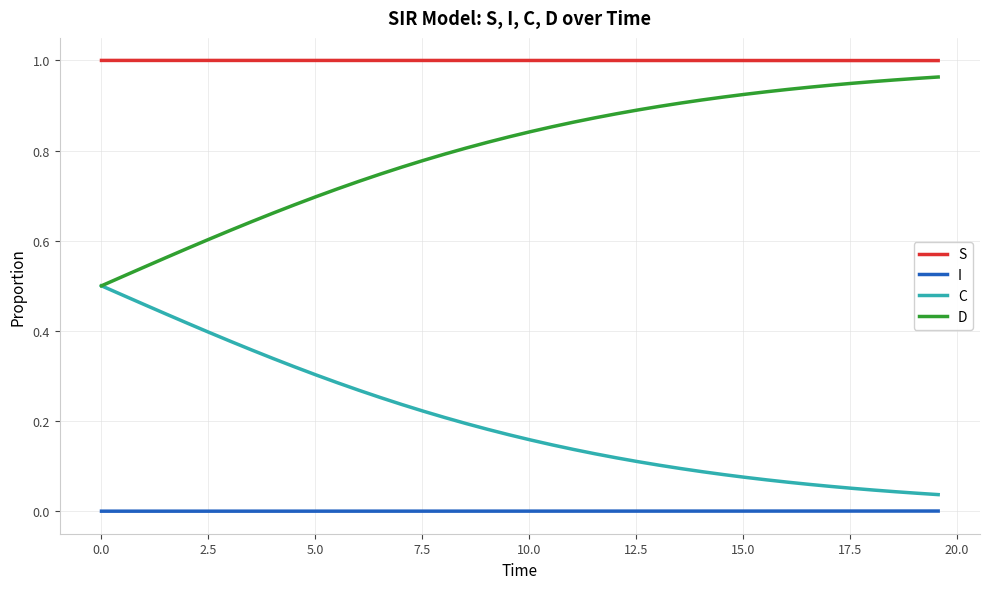

True or false: S and D intersect in this chart.

False